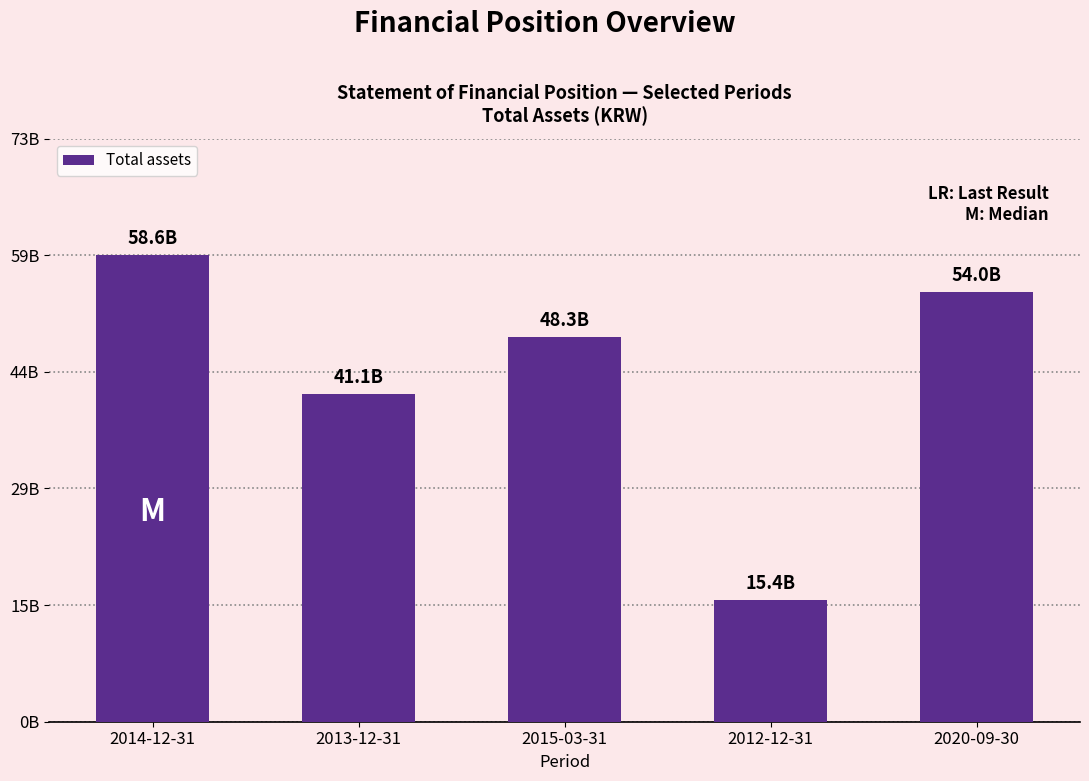

What is the minimum value shown in the chart?

15351975139